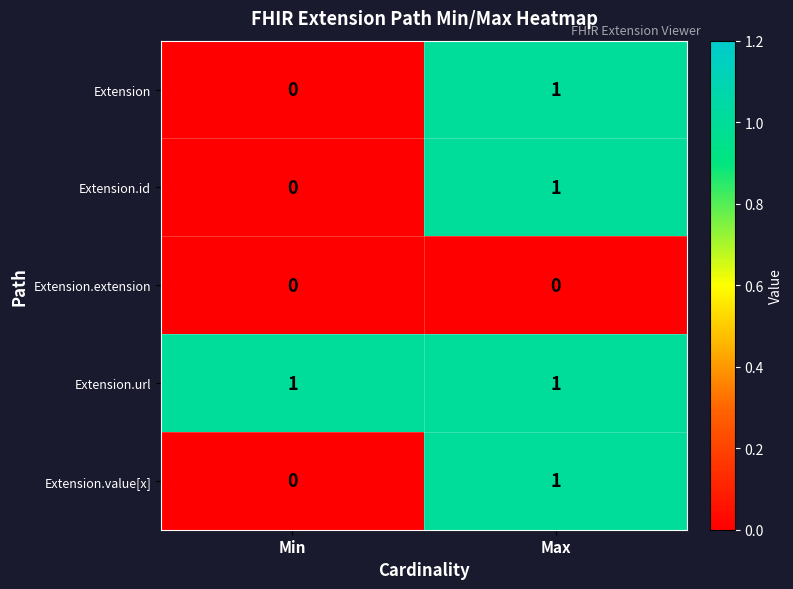

At how many categories does at least one series exceed 0?

2